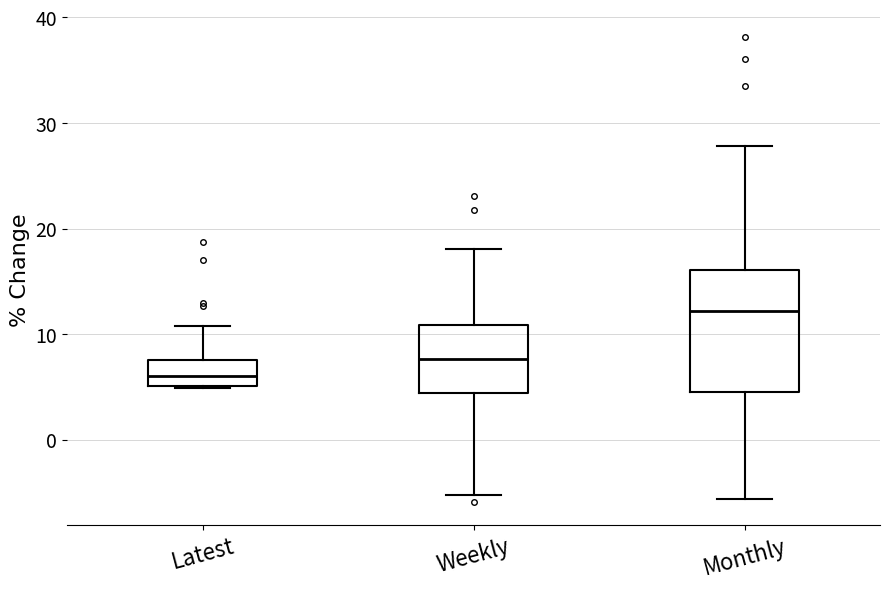

Comparing the boxes themselves (not the whiskers), which one is the tallest?

Monthly